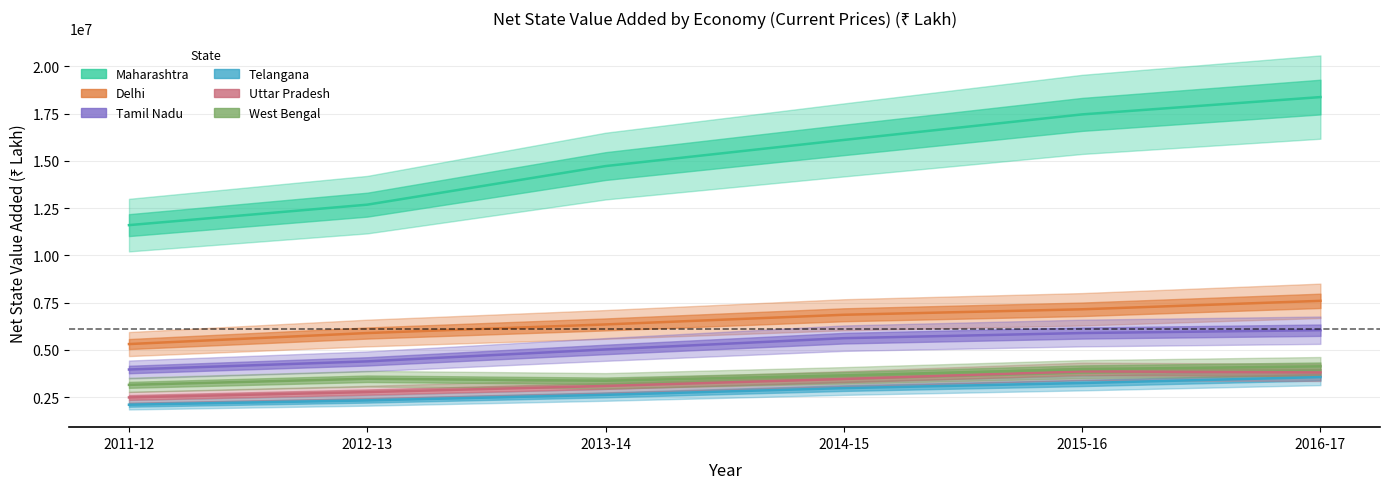

What value does the Maharashtra series have at 2011-12, to the nearest 50?

11597550